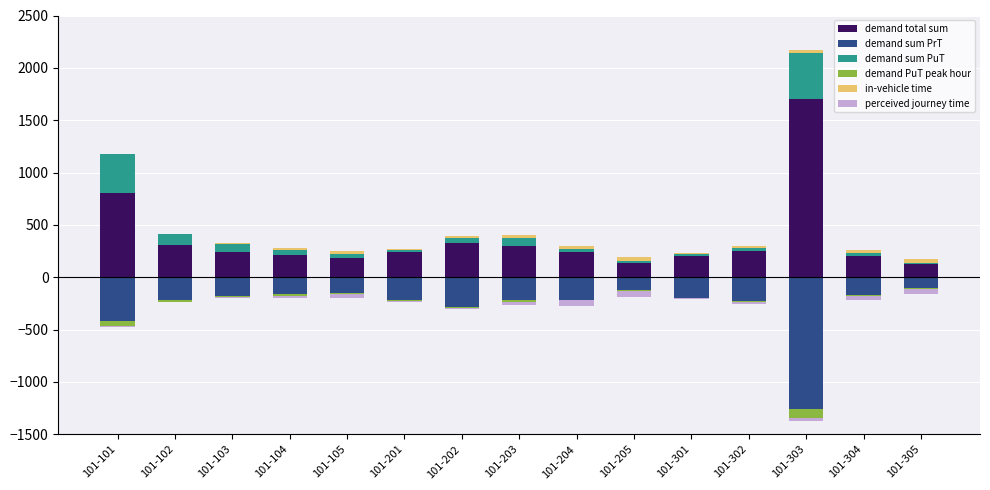

List the labels in order of in-vehicle time value, largest first.

101-205, 101-305, 101-304, 101-204, 101-203, 101-105, 101-303, 101-302, 101-104, 101-103, 101-202, 101-301, 101-102, 101-201, 101-101